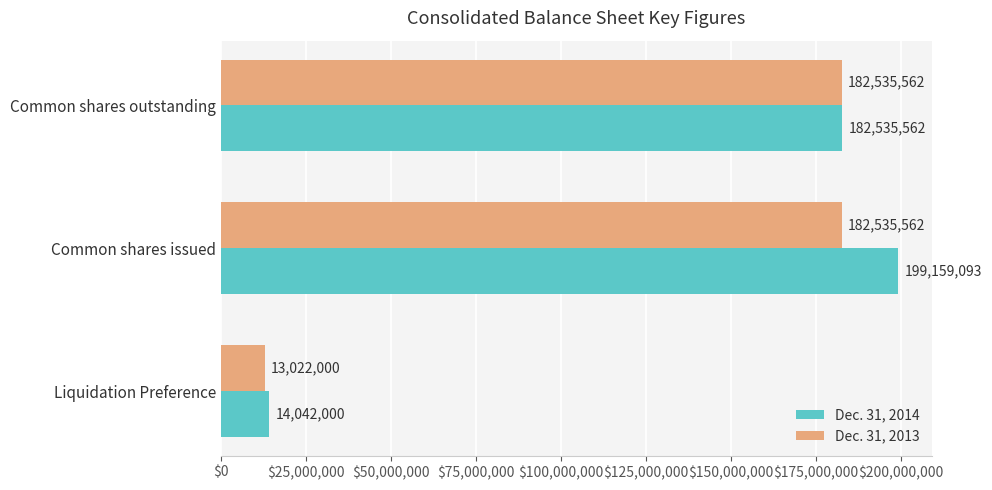

Which series has the widest spread of values?

Dec. 31, 2014